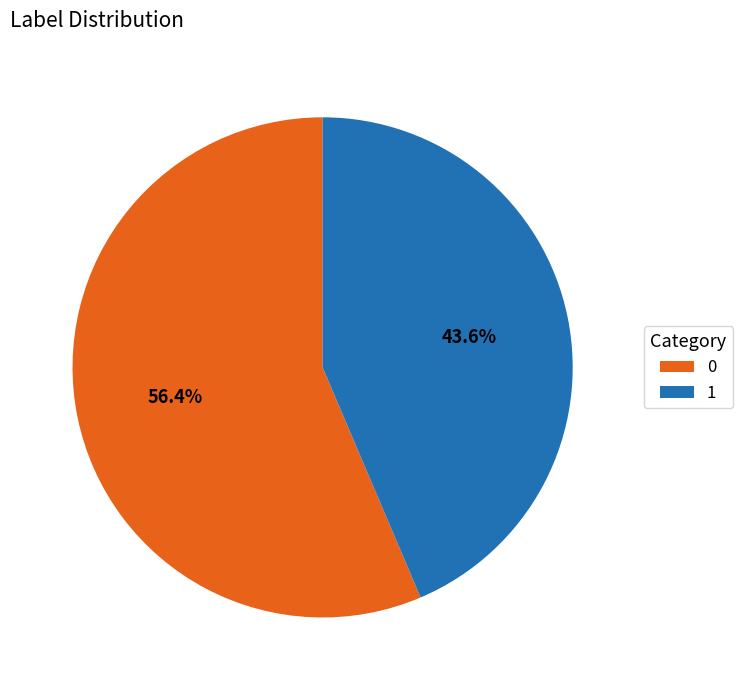

How many segments does this pie chart have?

2